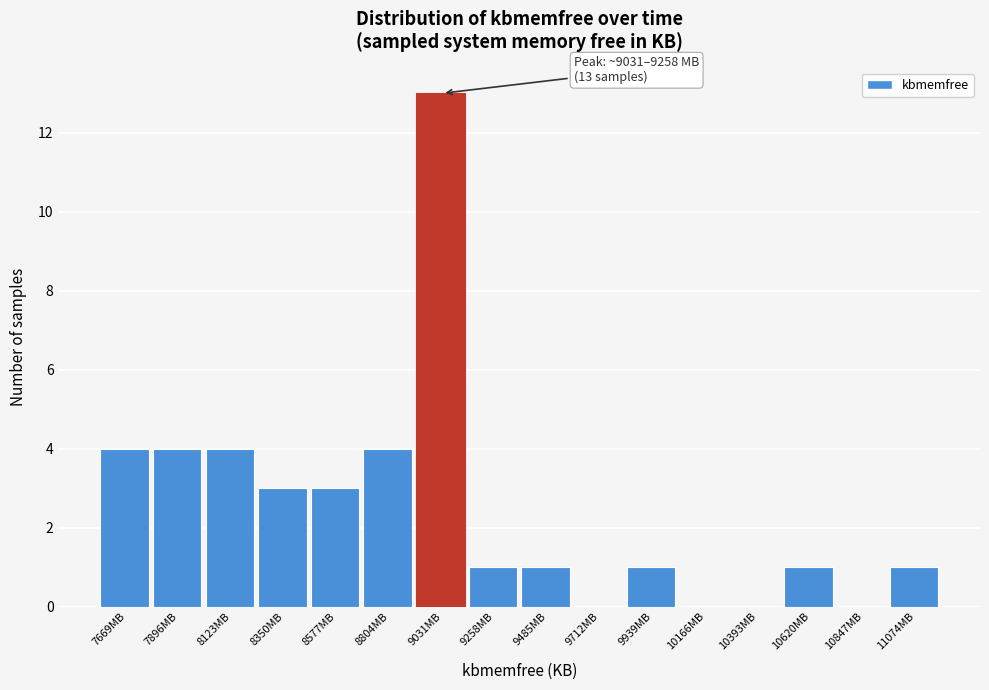

Reading left to right, what are all the values shown in this chart?

7669MB=4	7896MB=4	8123MB=4	8350MB=3	8577MB=3	8804MB=4	9031MB=13	9258MB=1	9485MB=1	9712MB=0	9939MB=1	10166MB=0	10393MB=0	10620MB=1	10847MB=0	11074MB=1